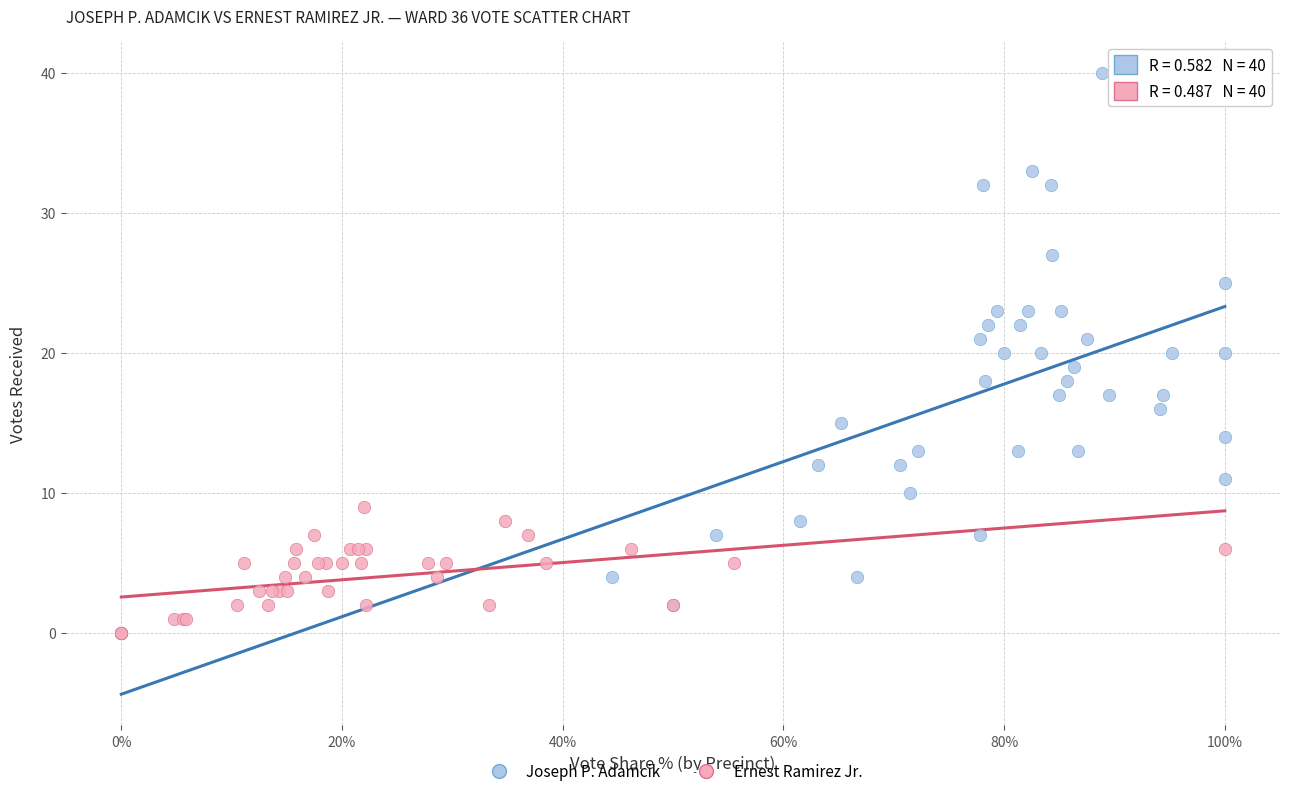

Which series has the widest spread of Y values?

Joseph P. Adamcik